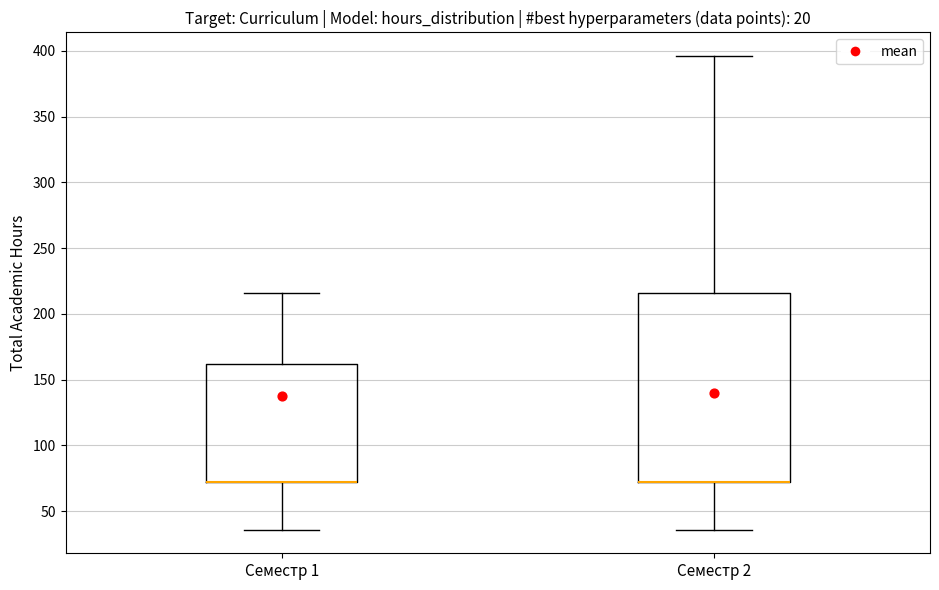

Which box is the tallest, from its lower edge to its upper edge?

Семестр 2